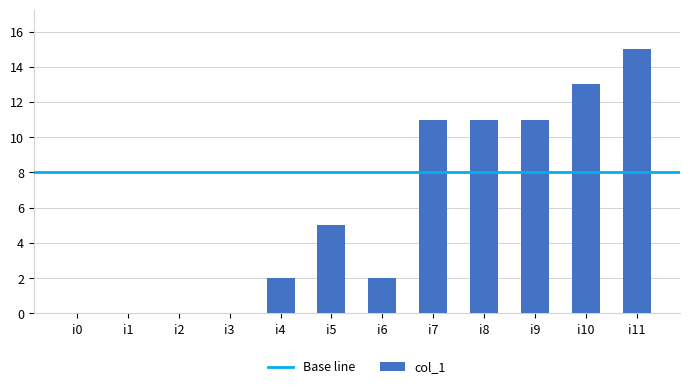

How many distinct data groups are displayed?

1